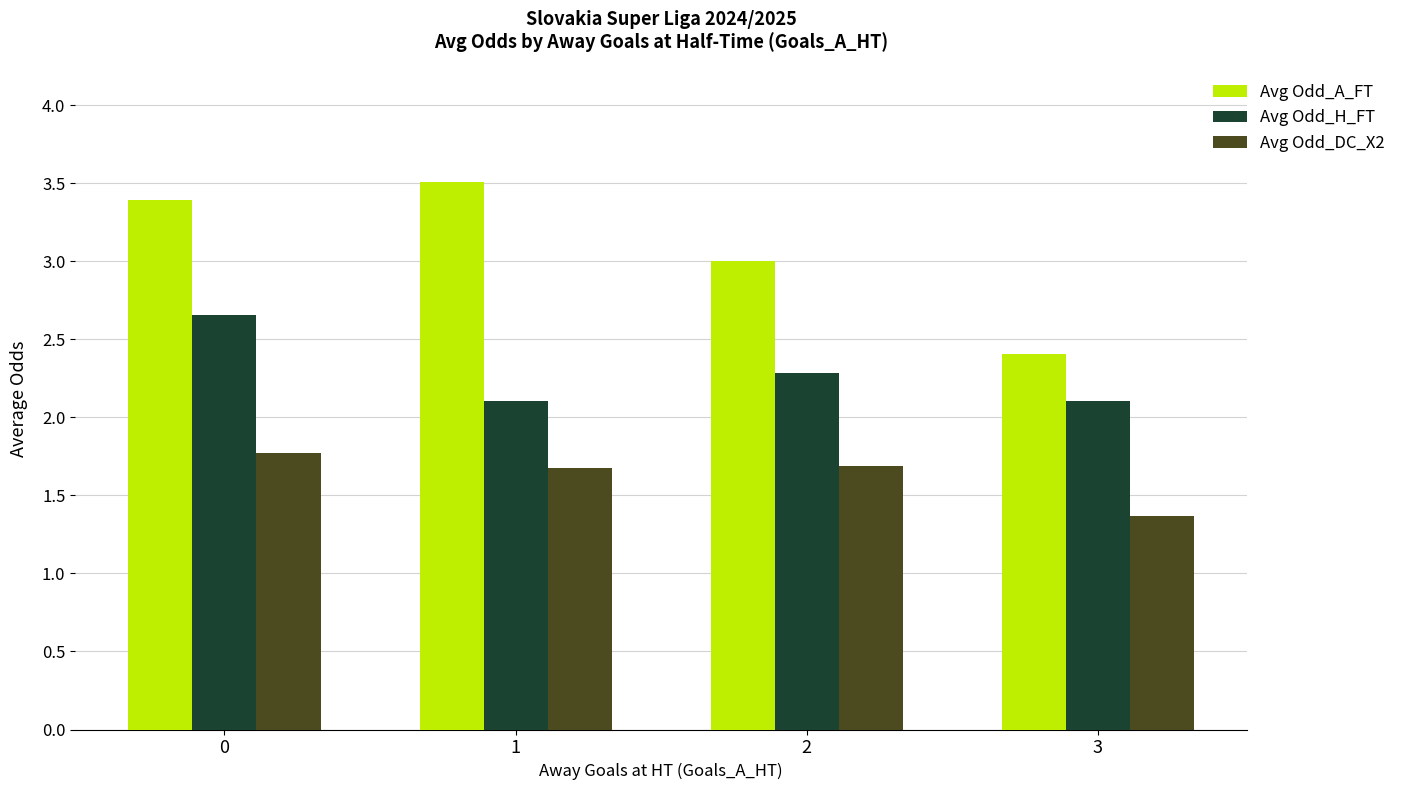

What is the minimum value shown in the chart?

1.4